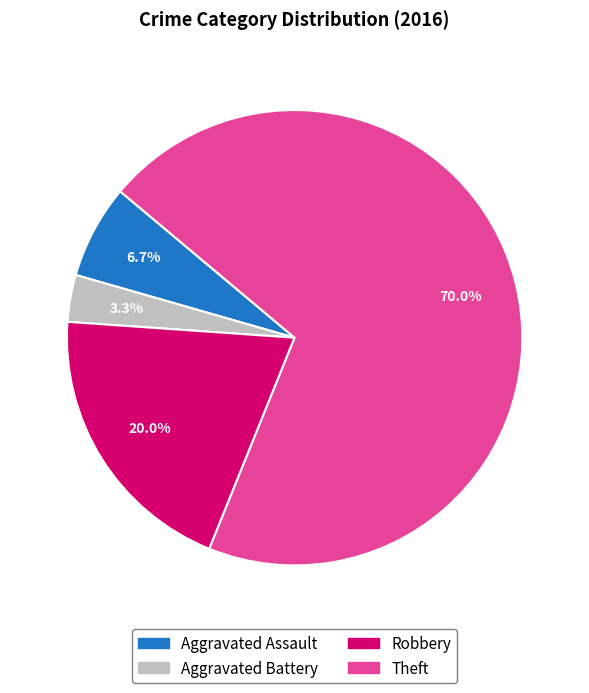

To the nearest percent, what is the difference between the largest and smallest slice percentages?

67%